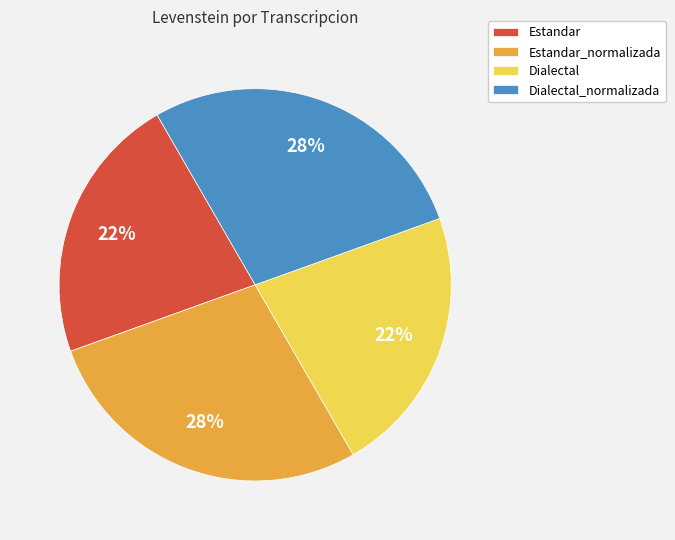

To the nearest percent, what portion does Estandar represent?

22%